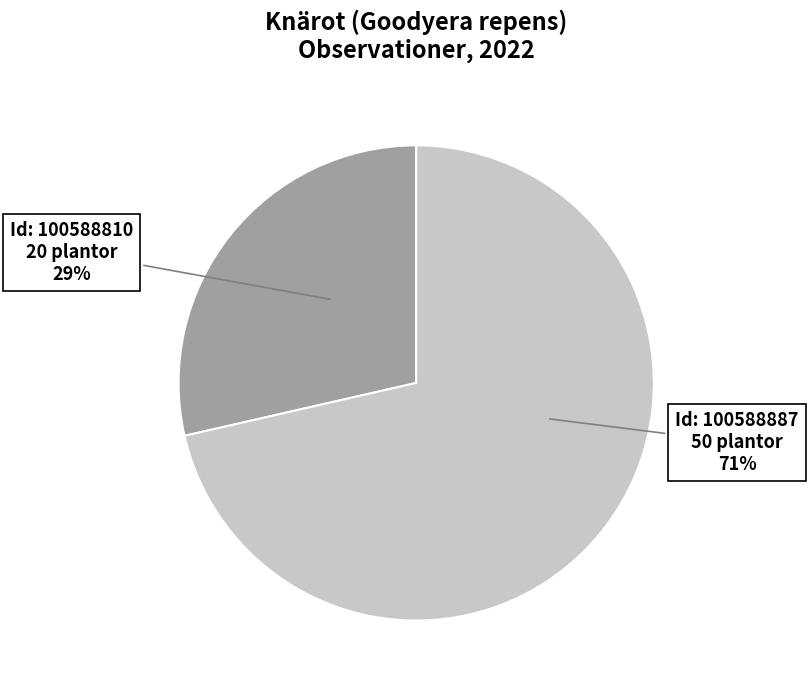

Is there any slice that represents more than half of the pie?

Yes